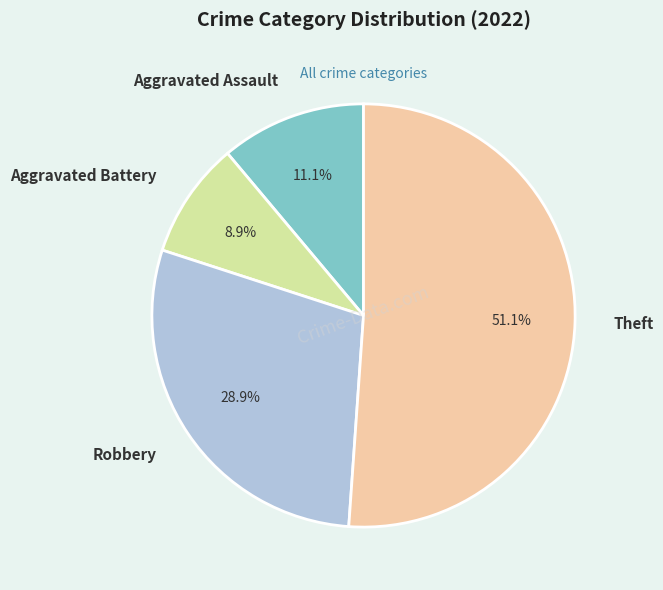

Which category has the biggest portion of the pie?

Theft